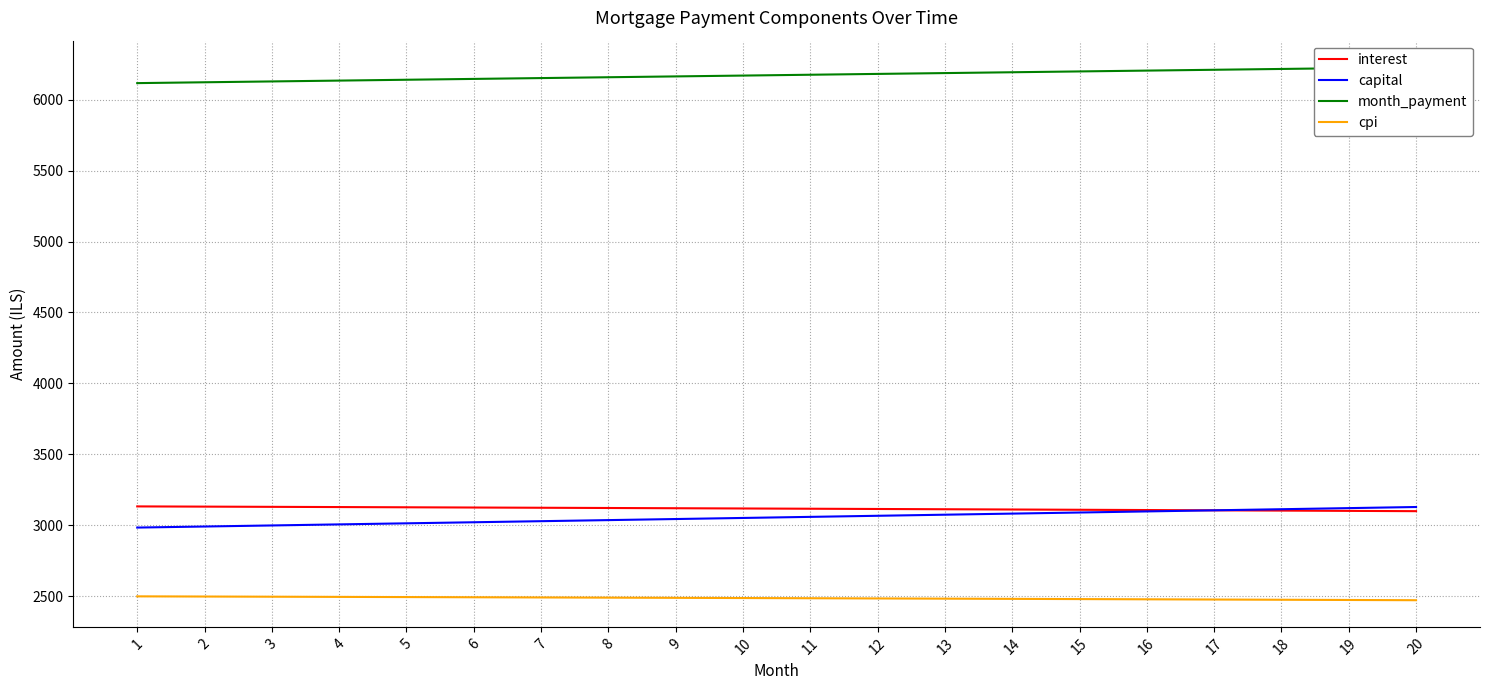

List the series in order of their peak value, lowest first.

cpi, capital, interest, month_payment